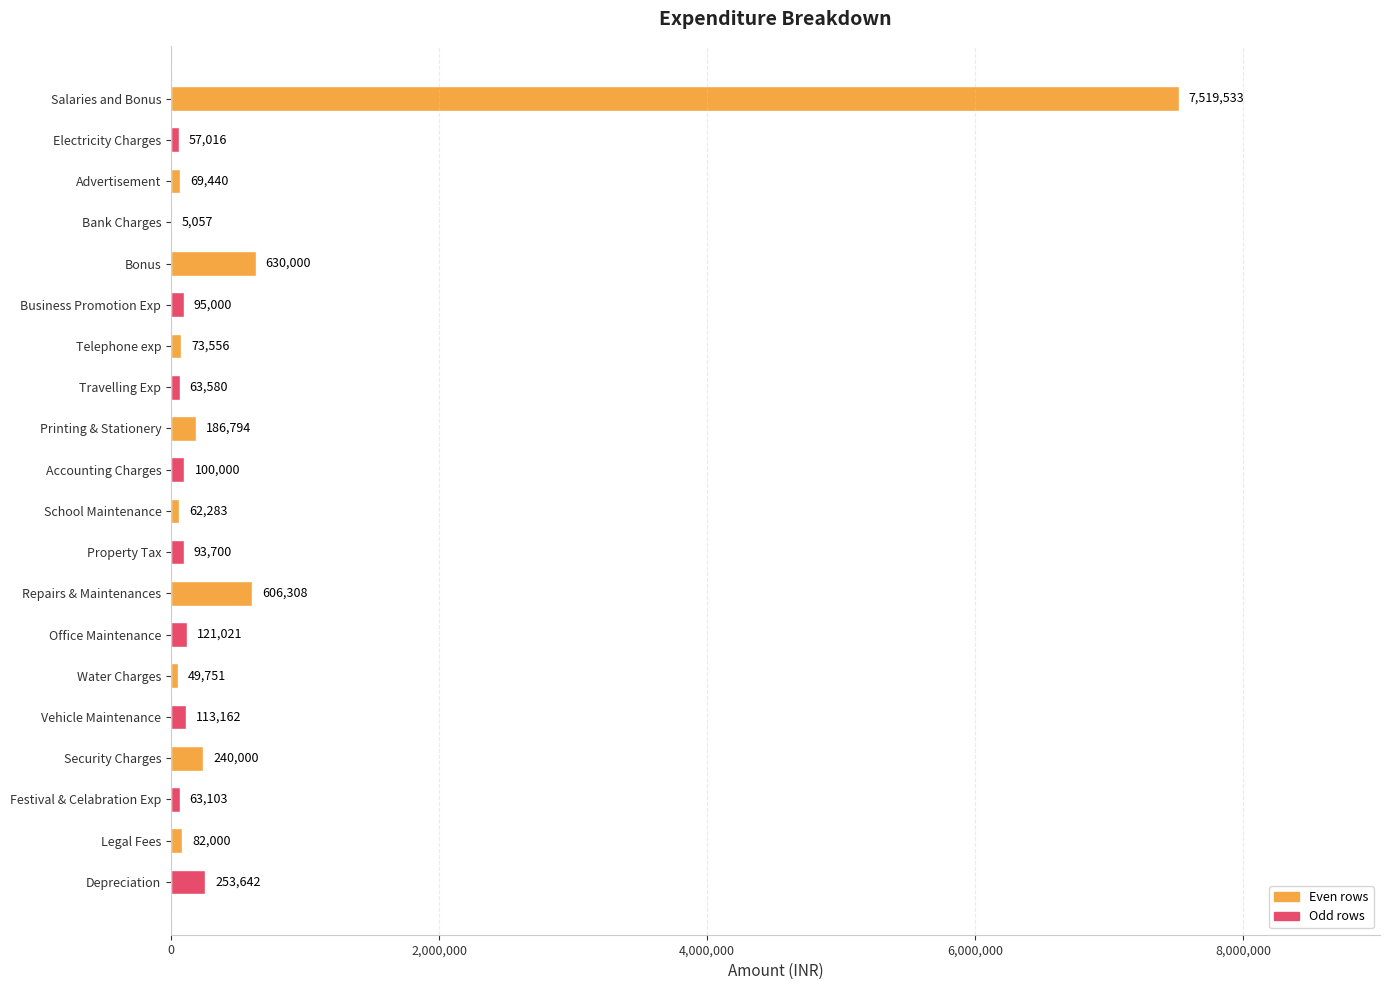

How many series are shown in this chart?

1